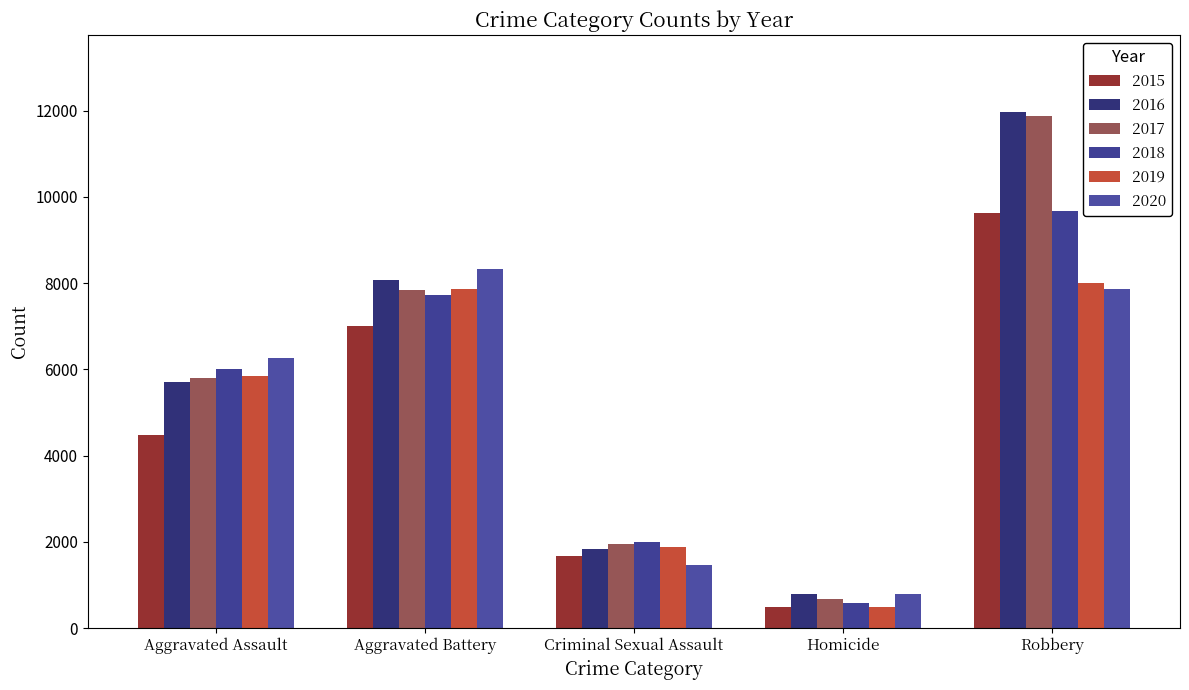

How many 2018 values are between 2000 and 7734?

3